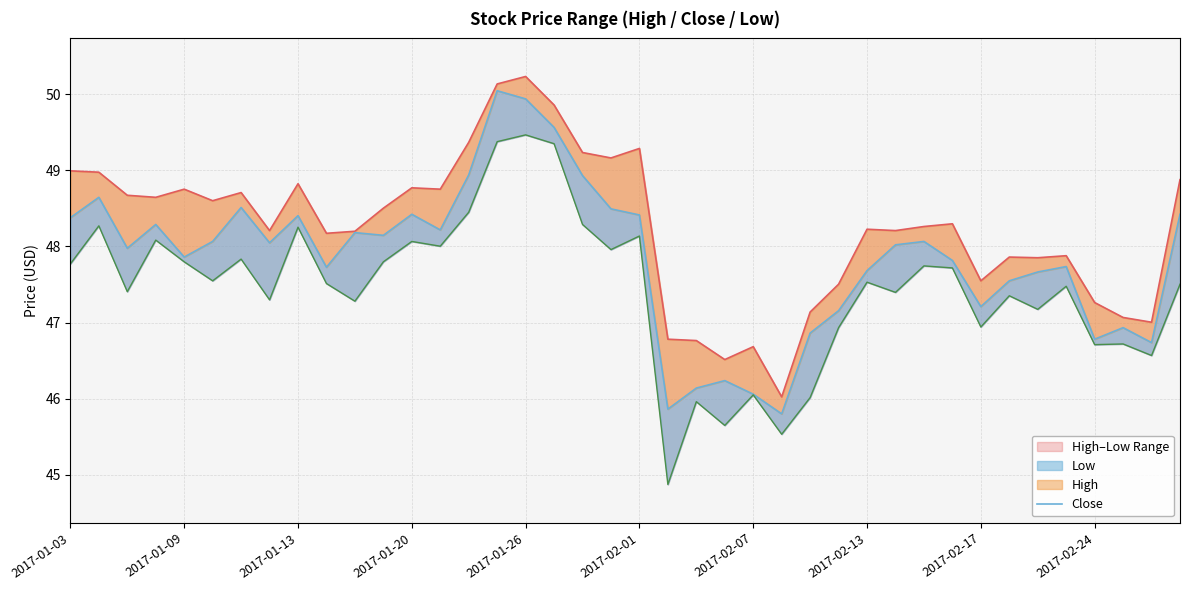

True or false: High has a value of 48.7 at 2017-01-13.

True